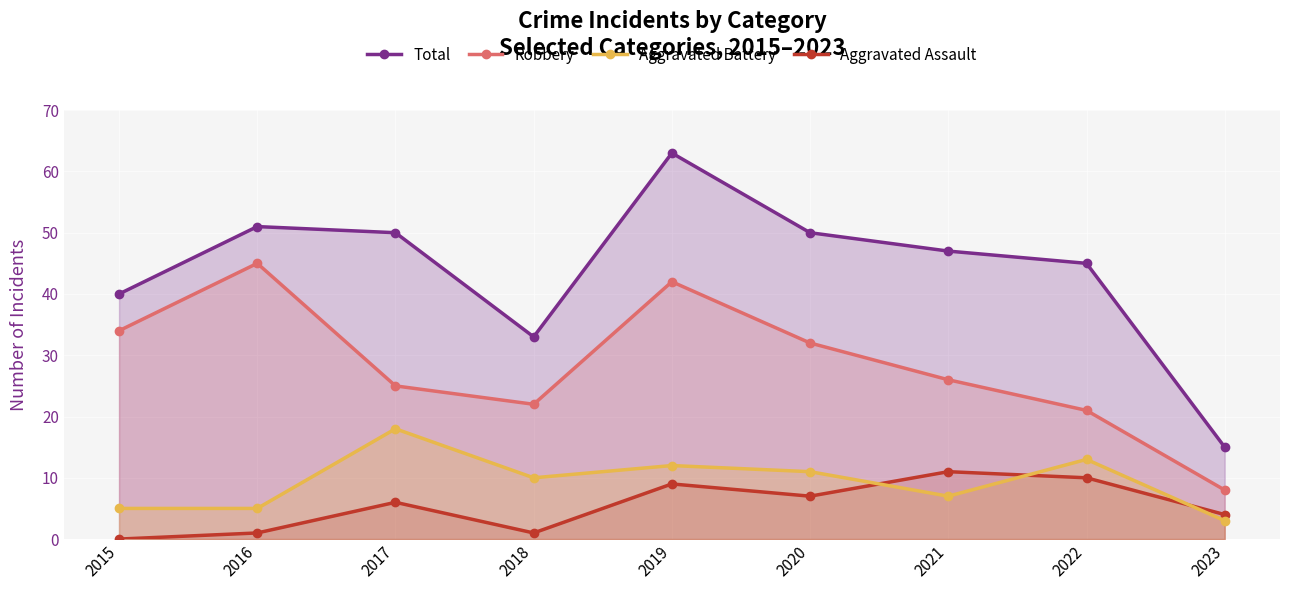

Reading left to right, transcribe all the data shown in this chart.

Total: 2015=40	2016=51	2017=50	2018=33	2019=63	2020=50	2021=47	2022=45	2023=15
Robbery: 2015=34	2016=45	2017=25	2018=22	2019=42	2020=32	2021=26	2022=21	2023=8
Aggravated Battery: 2015=5	2016=5	2017=18	2018=10	2019=12	2020=11	2021=7	2022=13	2023=3
Aggravated Assault: 2015=0	2016=1	2017=6	2018=1	2019=9	2020=7	2021=11	2022=10	2023=4